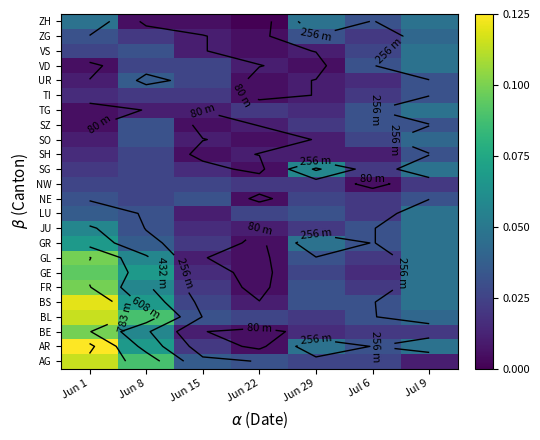

At which label does BE reach its minimum?

Jun 22